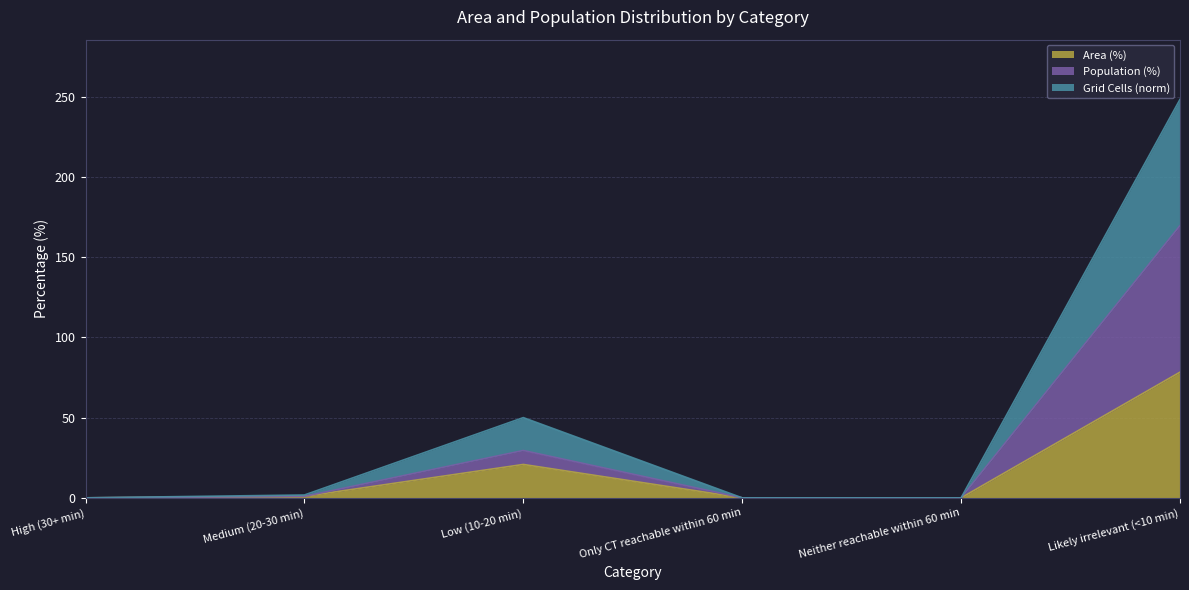

True or false: Grid Cells (norm) and Population (%) intersect in this chart.

False